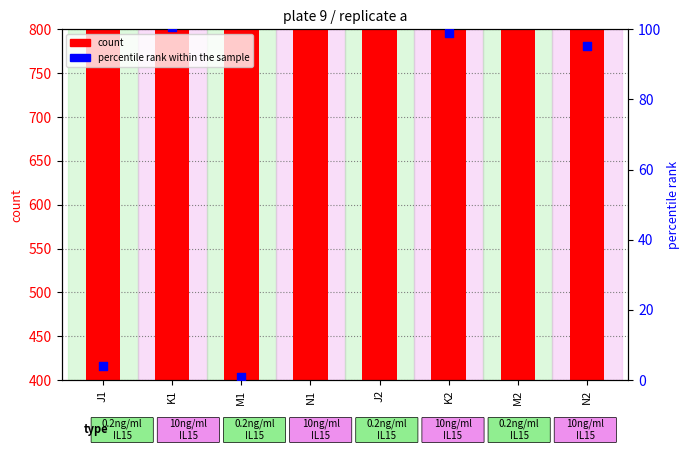

Is the value of count at K2 greater than the value of percentile rank within the sample at N2?

Yes